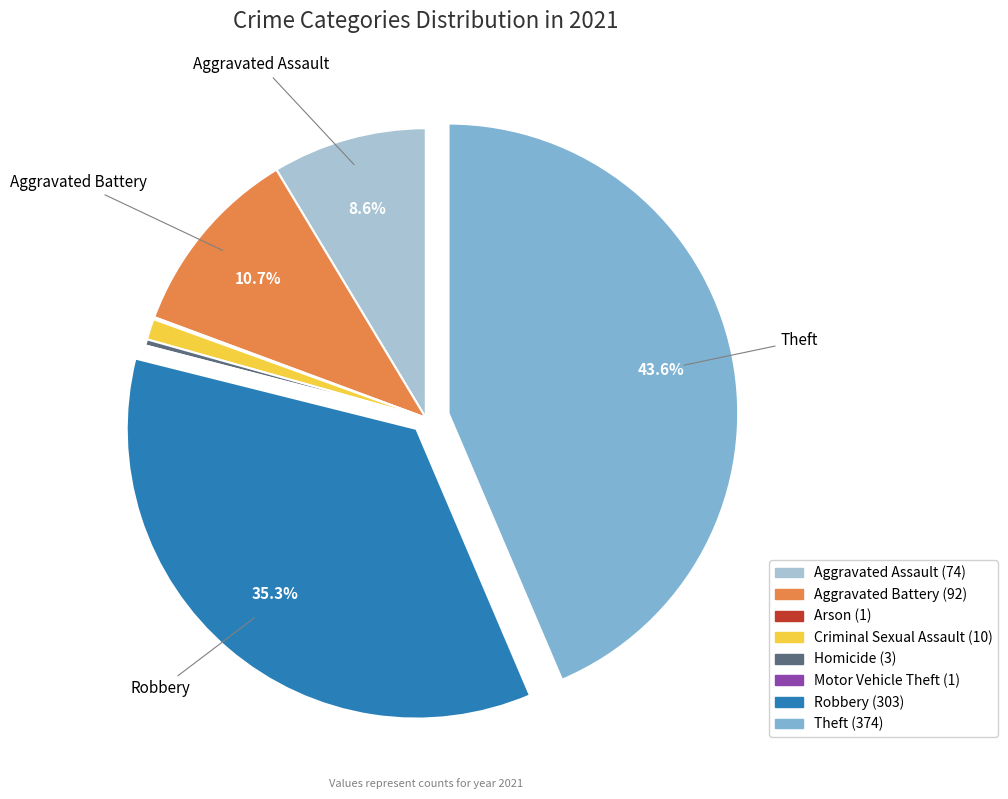

Which slice is the largest?

Theft